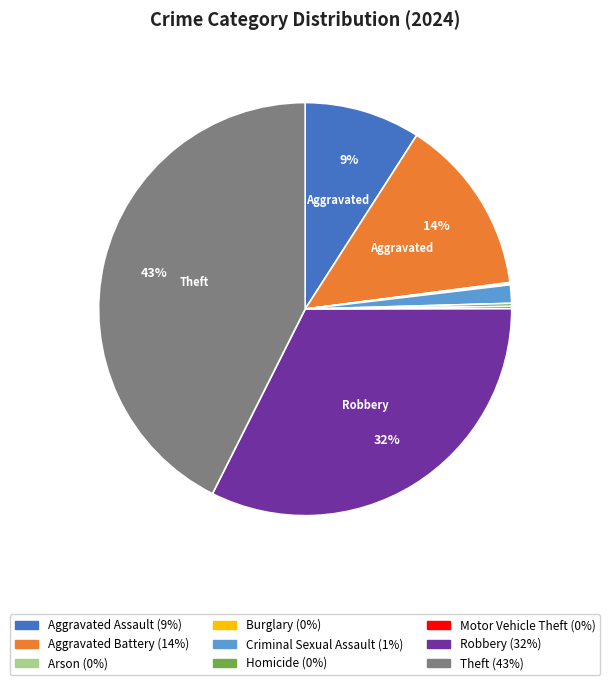

To the nearest percent, what is the difference between the largest and smallest slice percentages?

43%